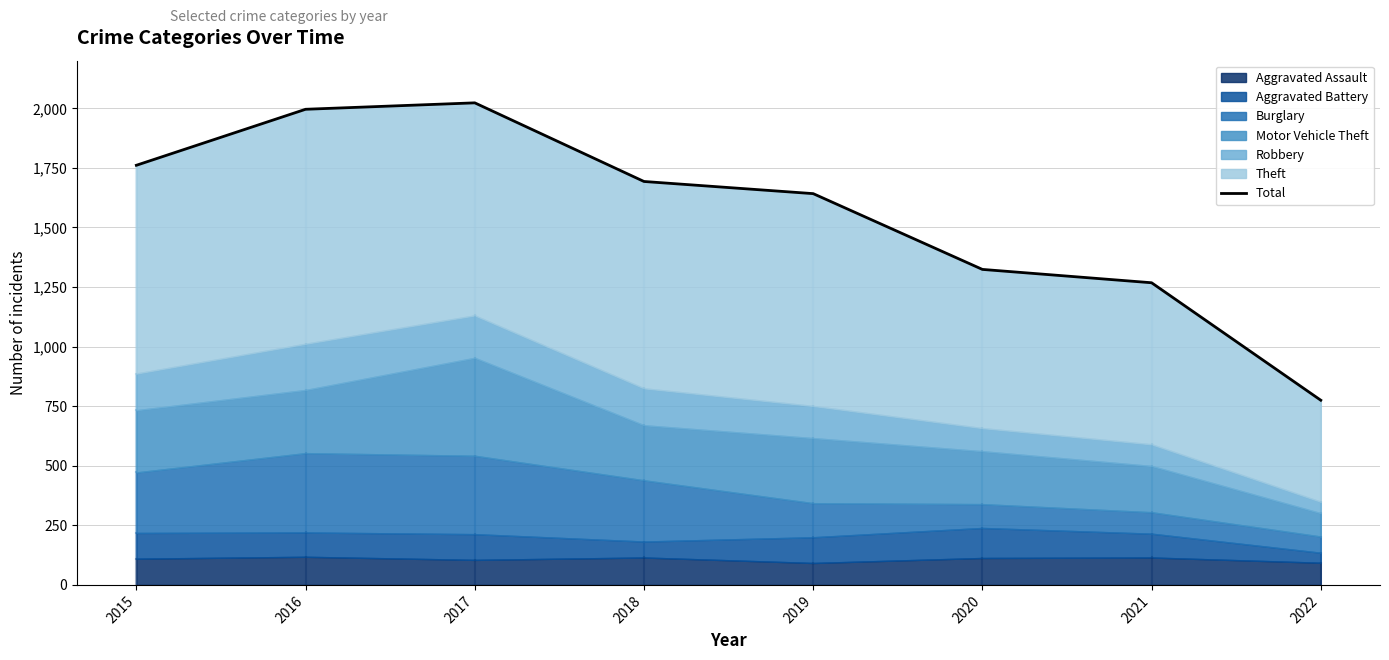

What is the change in value from 2016 to 2021?

-728